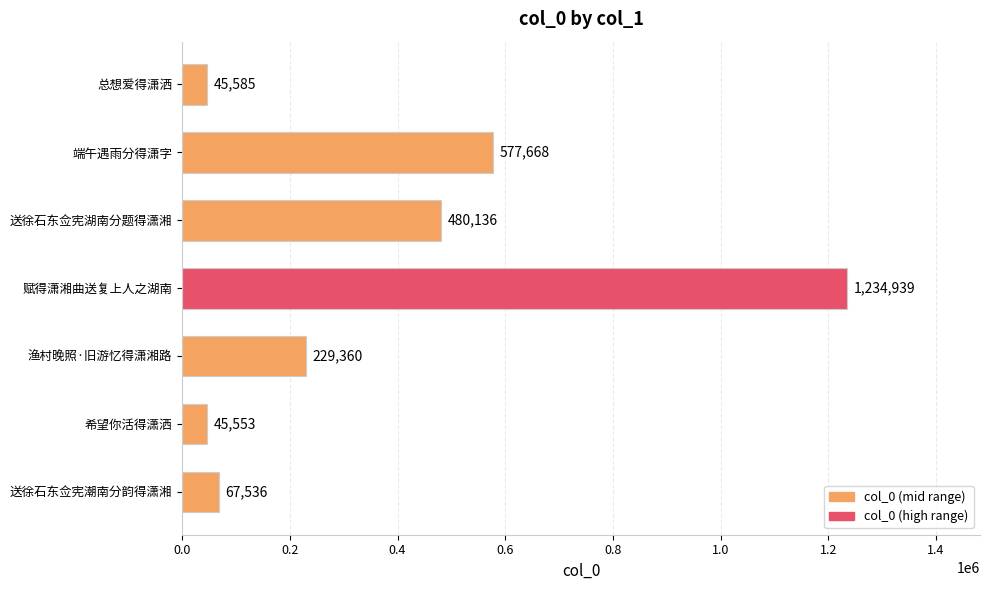

What is the average value?

382968